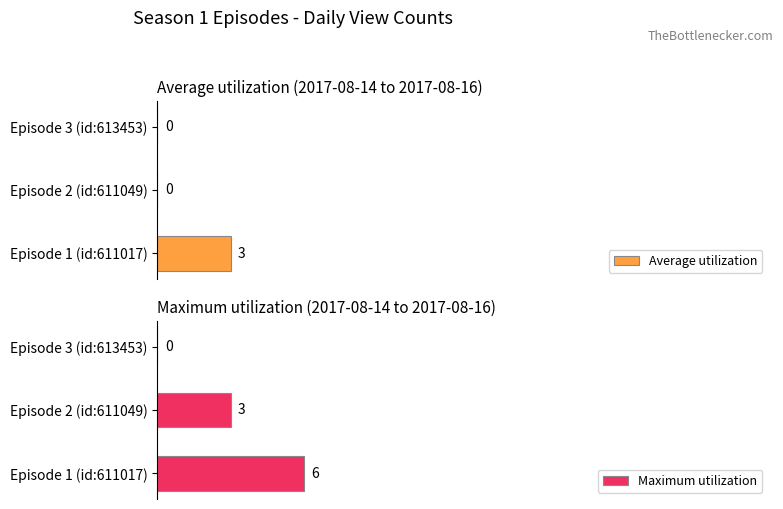

At which label is Maximum utilization closest to 3?

Episode 2 (id:611049)